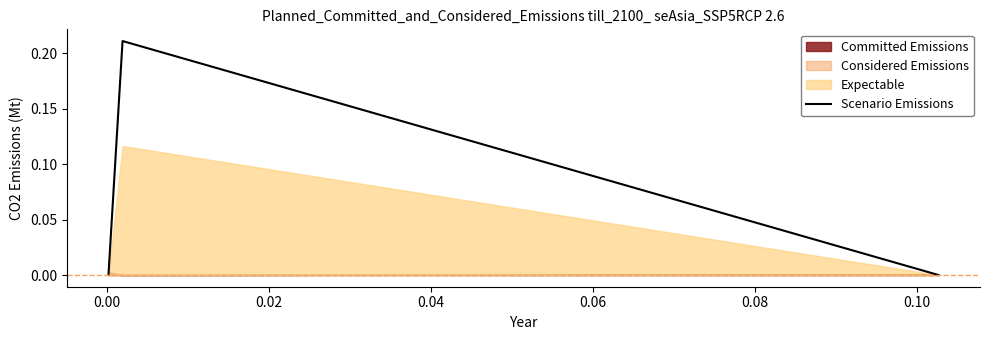

How many lines are shown in the chart?

1